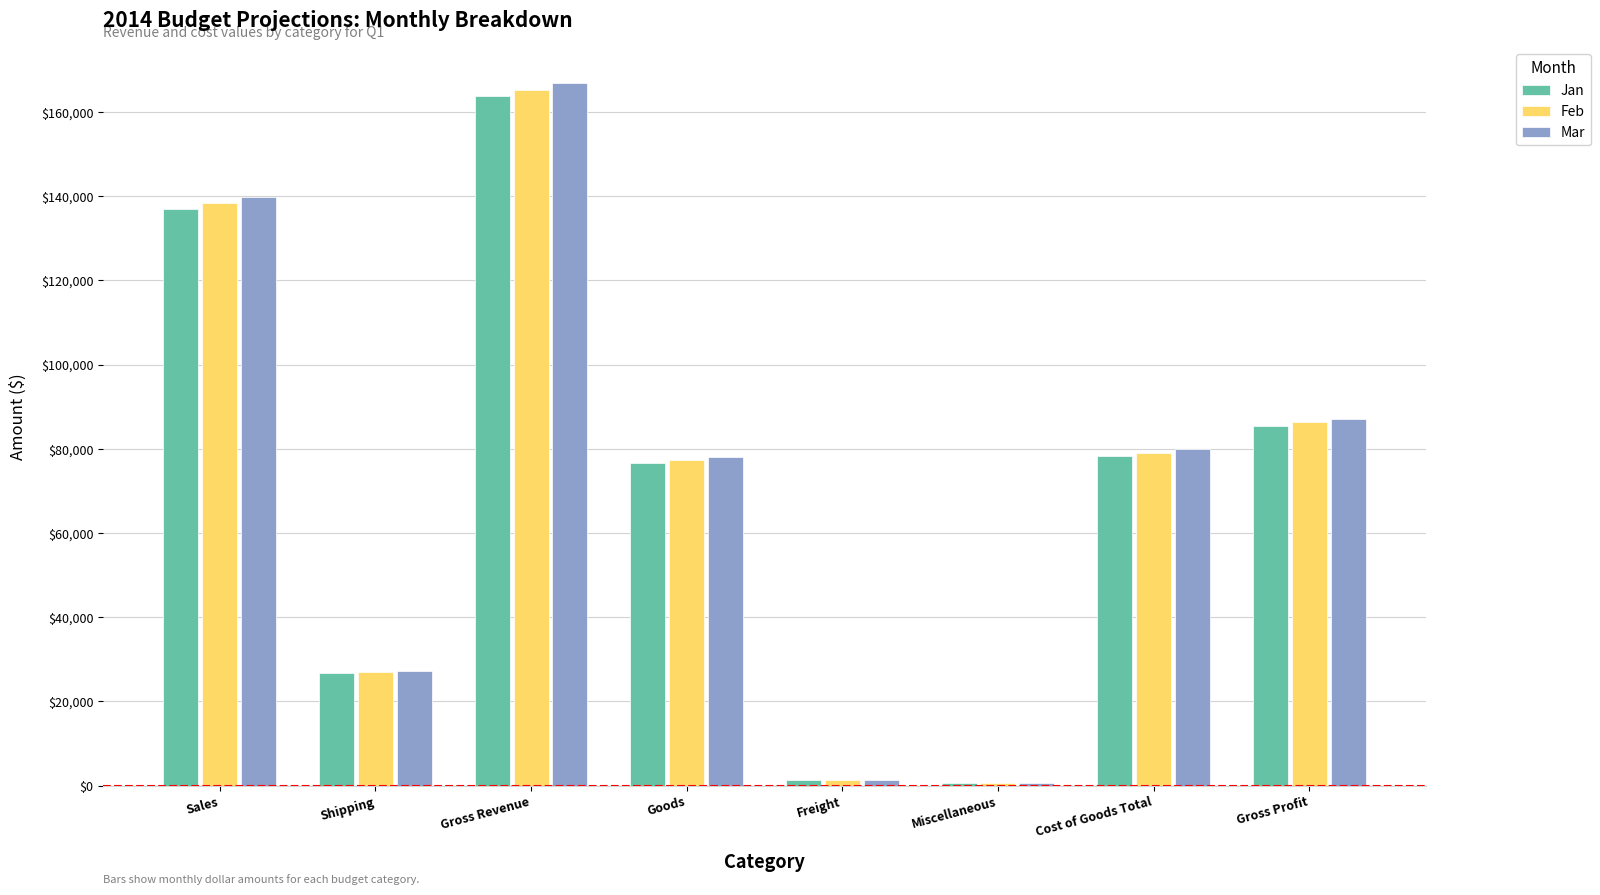

At which category is the sum across all series the highest?

Gross Revenue